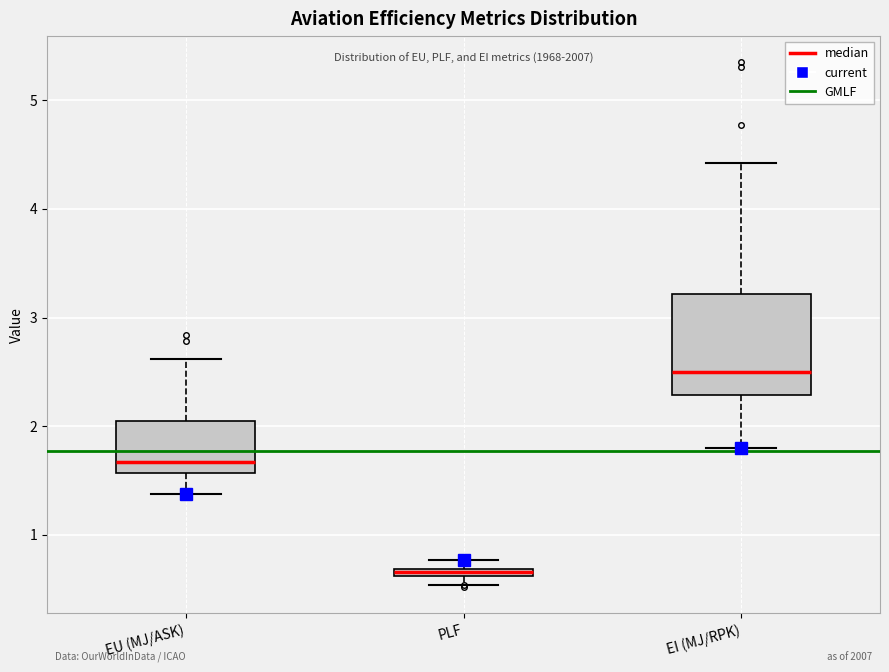

Which box is the tallest, from its lower edge to its upper edge?

EI (MJ/RPK)